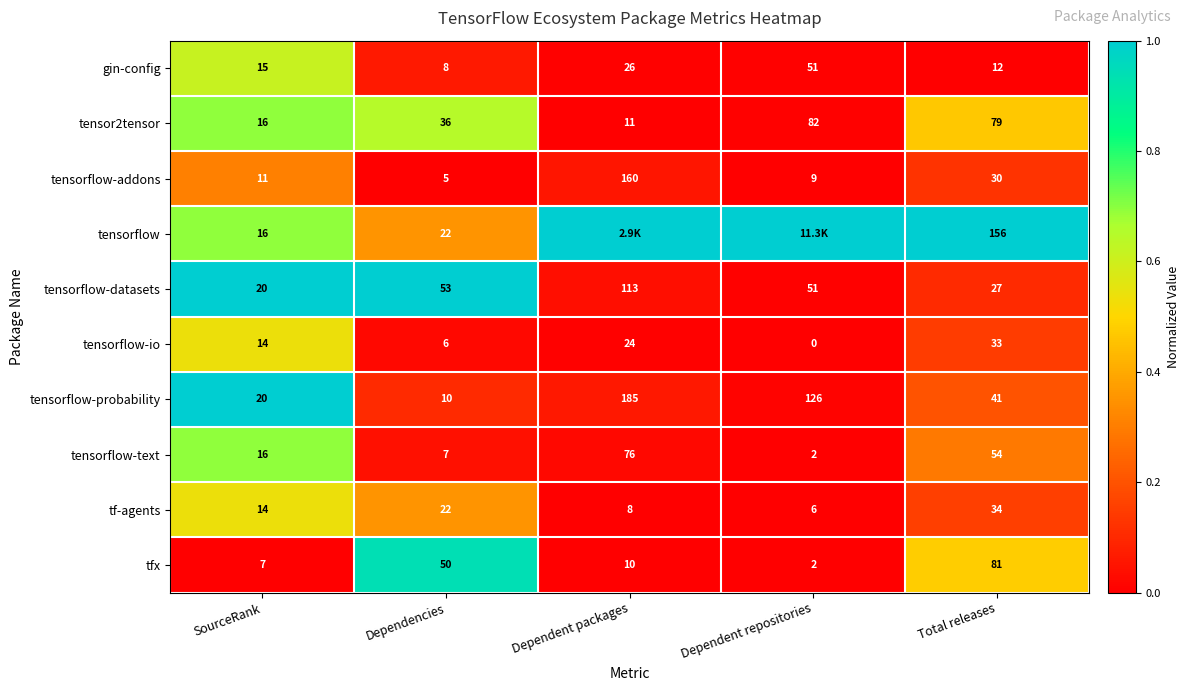

The value of tensorflow-io at Dependent packages is 0.0. True or false?

False